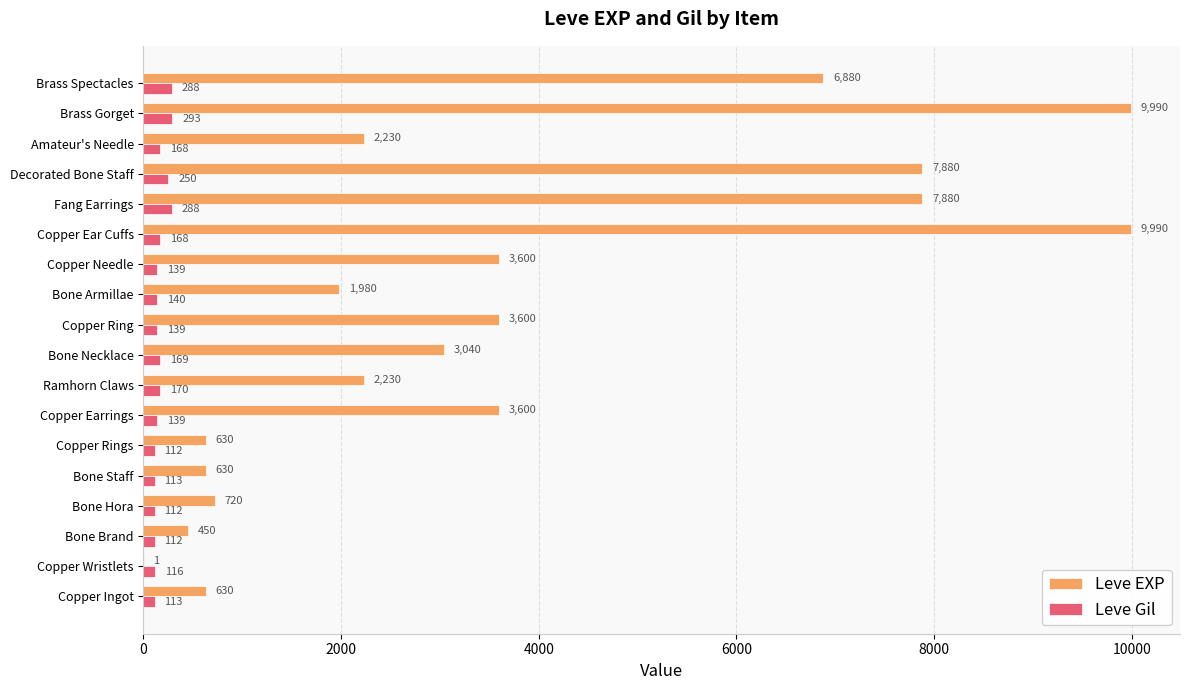

What is the sum of the Leve Gil values at Bone Necklace and Copper Ring?

308